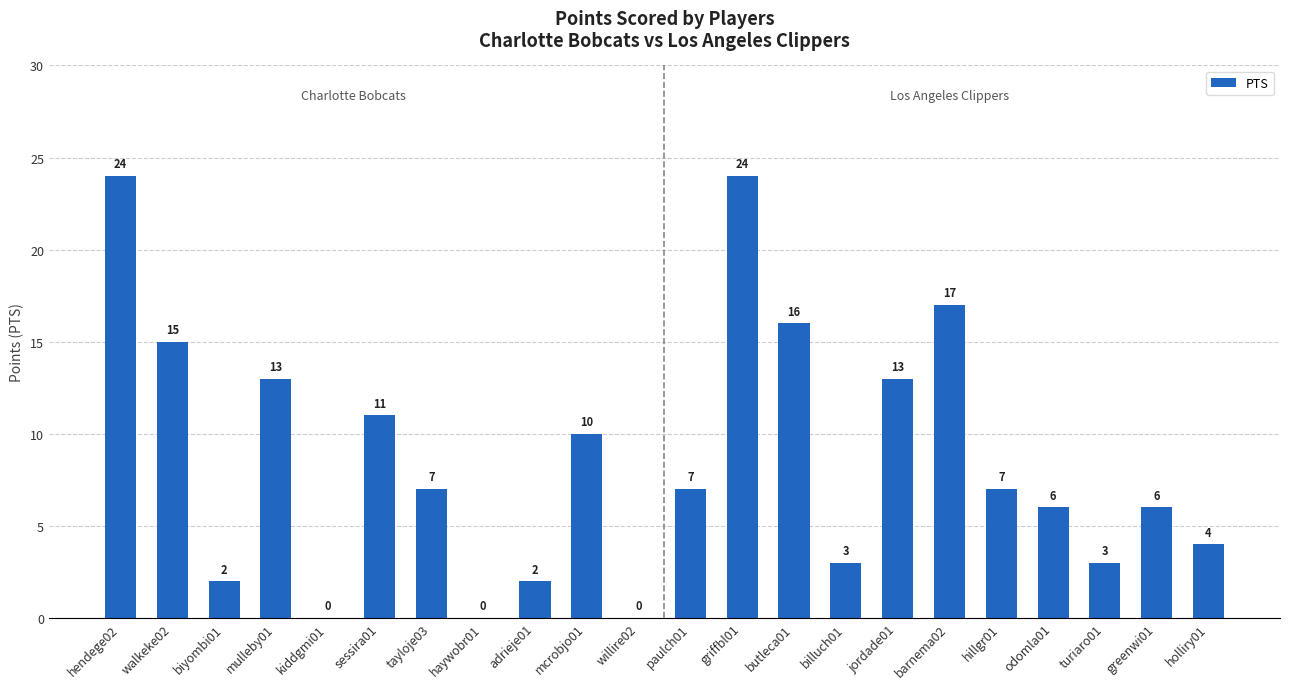

What is the approximate value at paulch01, to the nearest 10?

10